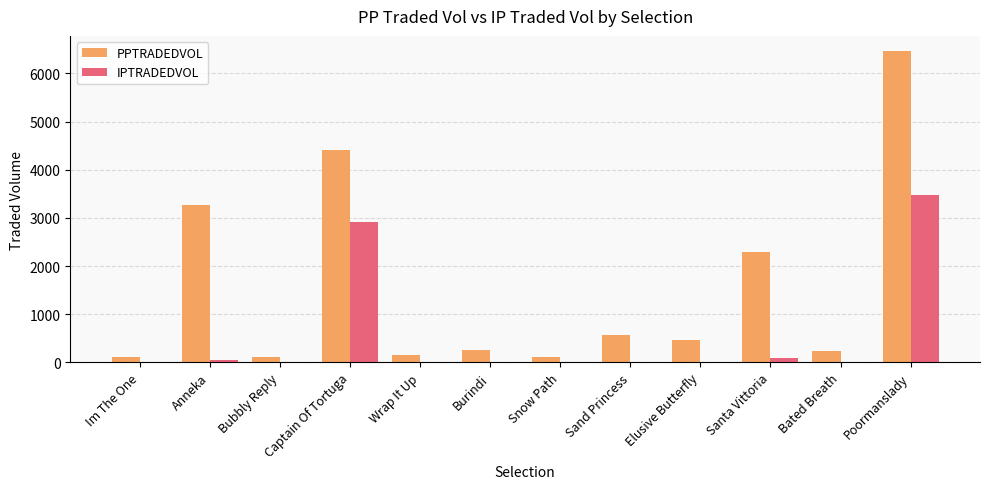

Which category has the highest value in the IPTRADEDVOL series?

Poormanslady